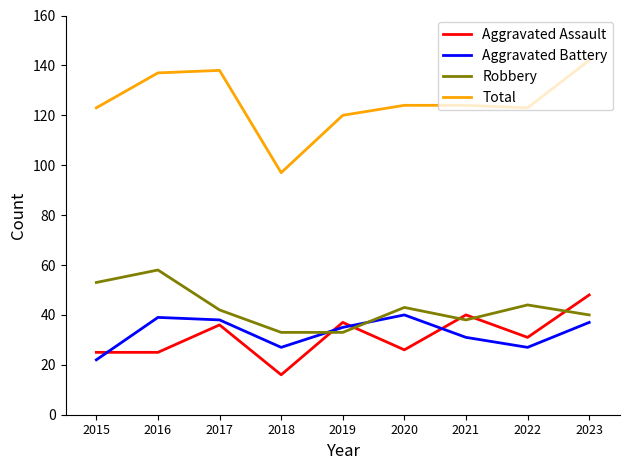

The value of Aggravated Battery at 2018 is 39. True or false?

False